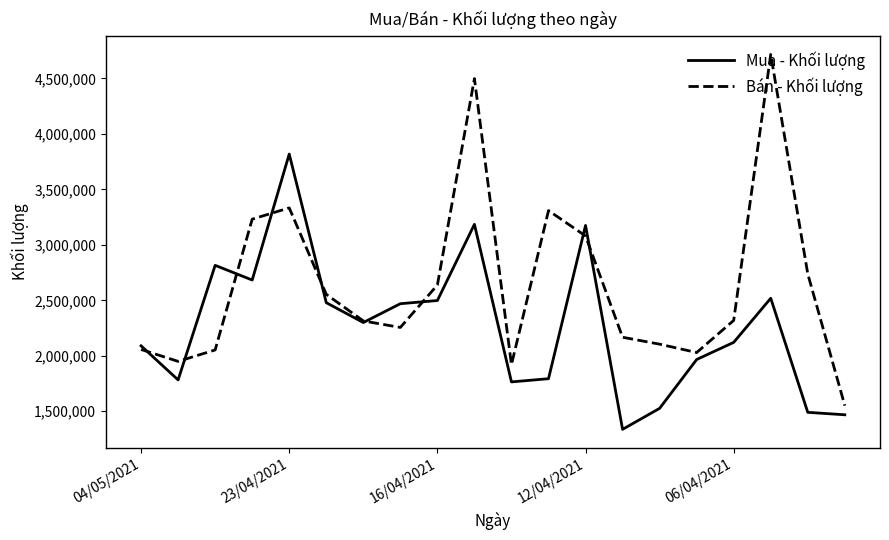

How many times do Mua - Khối lượng and Bán - Khối lượng cross each other?

9